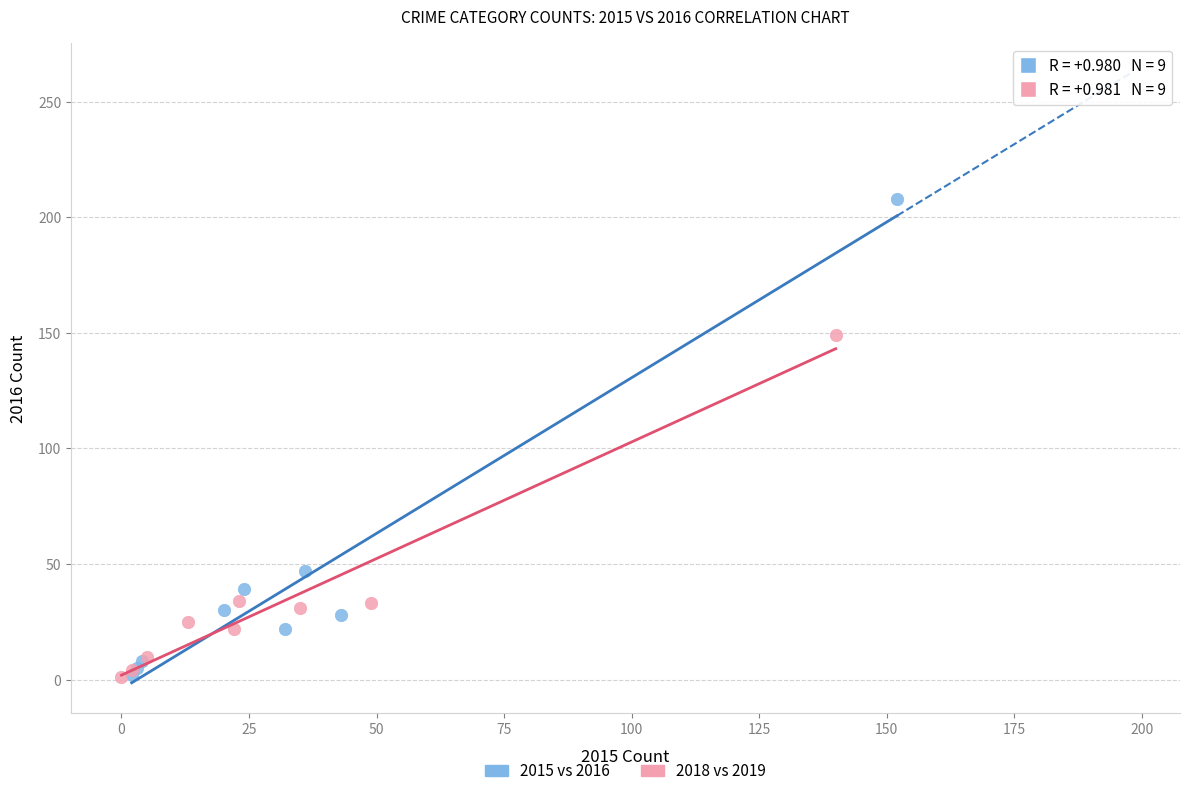

Which series has the largest Y range (max minus min)?

2015 vs 2016